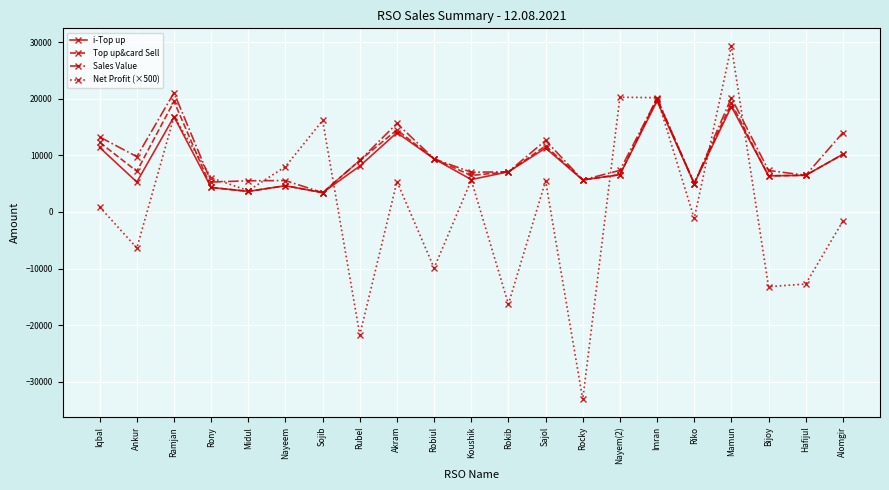

In Top up&card Sell, how many points are lower than both neighbors (excluding endpoints)?

7